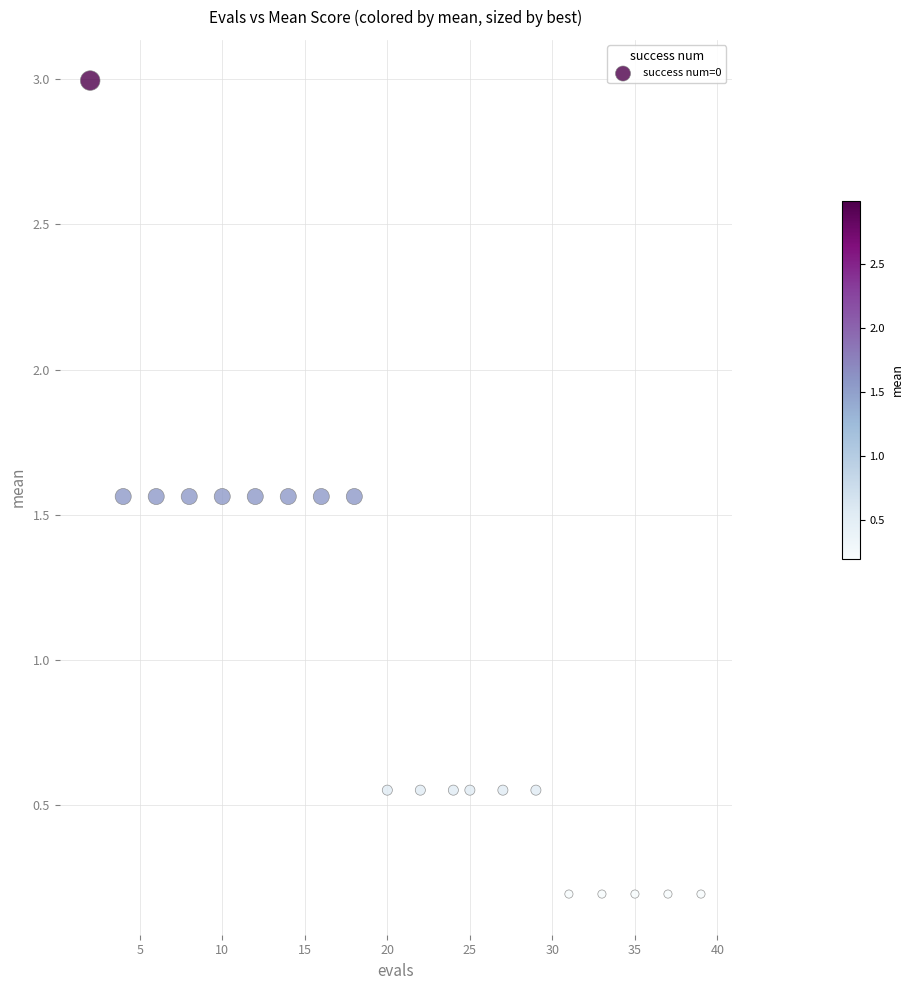

What is the range of X values (max minus min)?

37.0